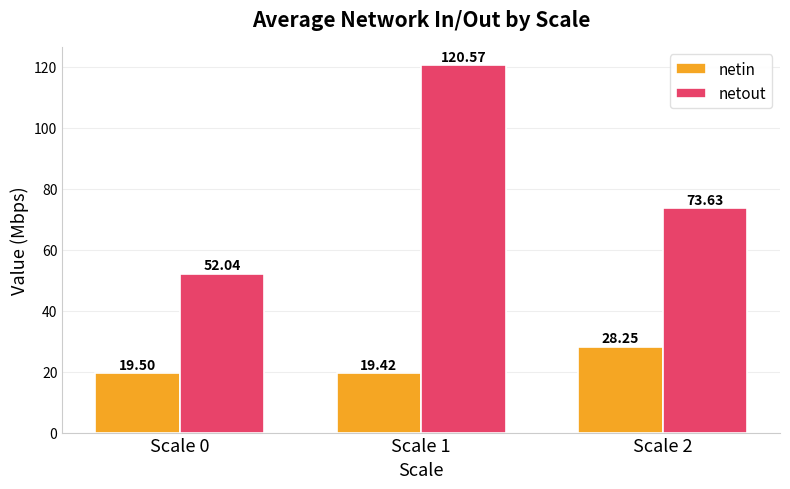

At how many categories does at least one series exceed 22?

3